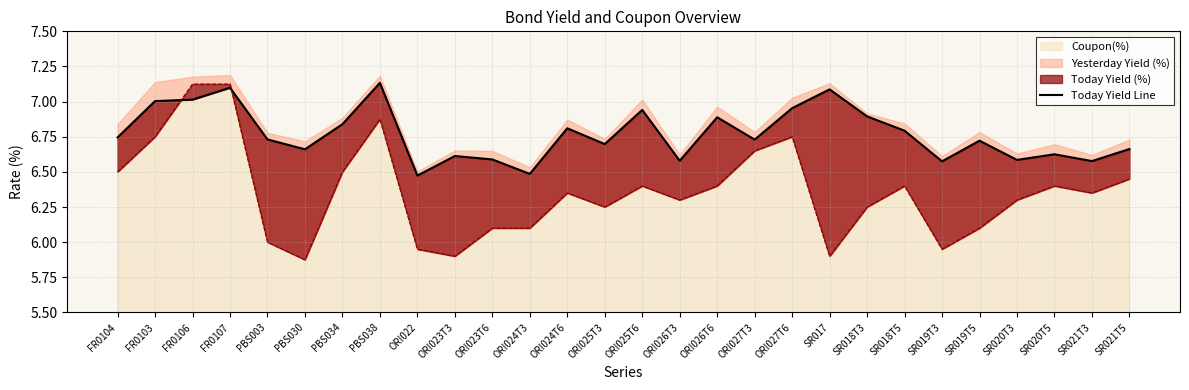

Read the value at ORI023T6.

6.6